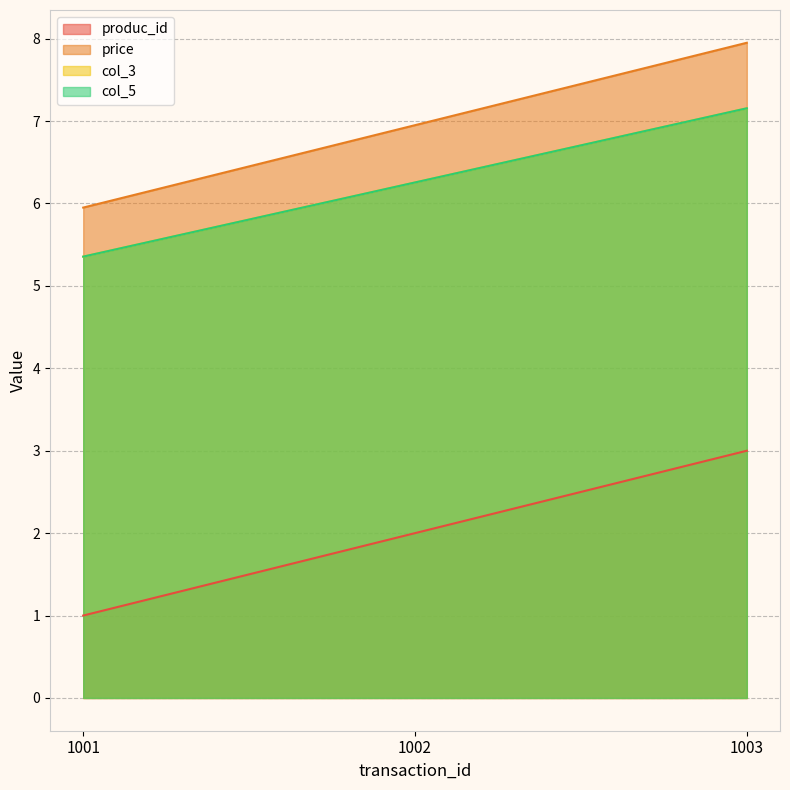

What value does the price series have at 1003?

8.0